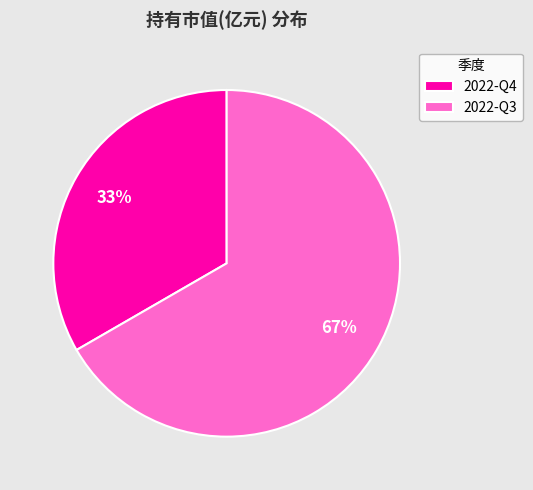

What is the largest slice in the pie chart?

2022-Q3